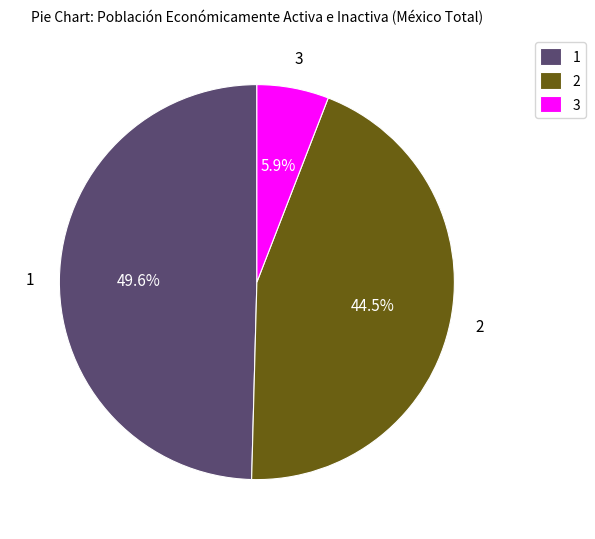

Is there any slice that represents more than half of the pie?

No